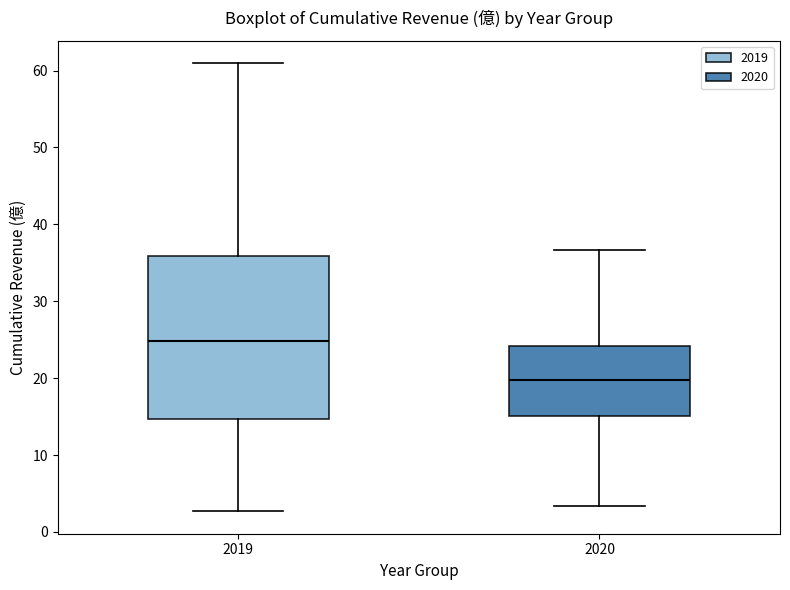

Reading left to right, read every box against the y-axis: the position of its median line, the range the box covers, and the ends of its whiskers. The values are not printed on the chart, so give them approximately, as read against the axis.

2019: median 25, box 15 to 36, whiskers 3 to 61
2020: median 20, box 15 to 24, whiskers 3 to 37